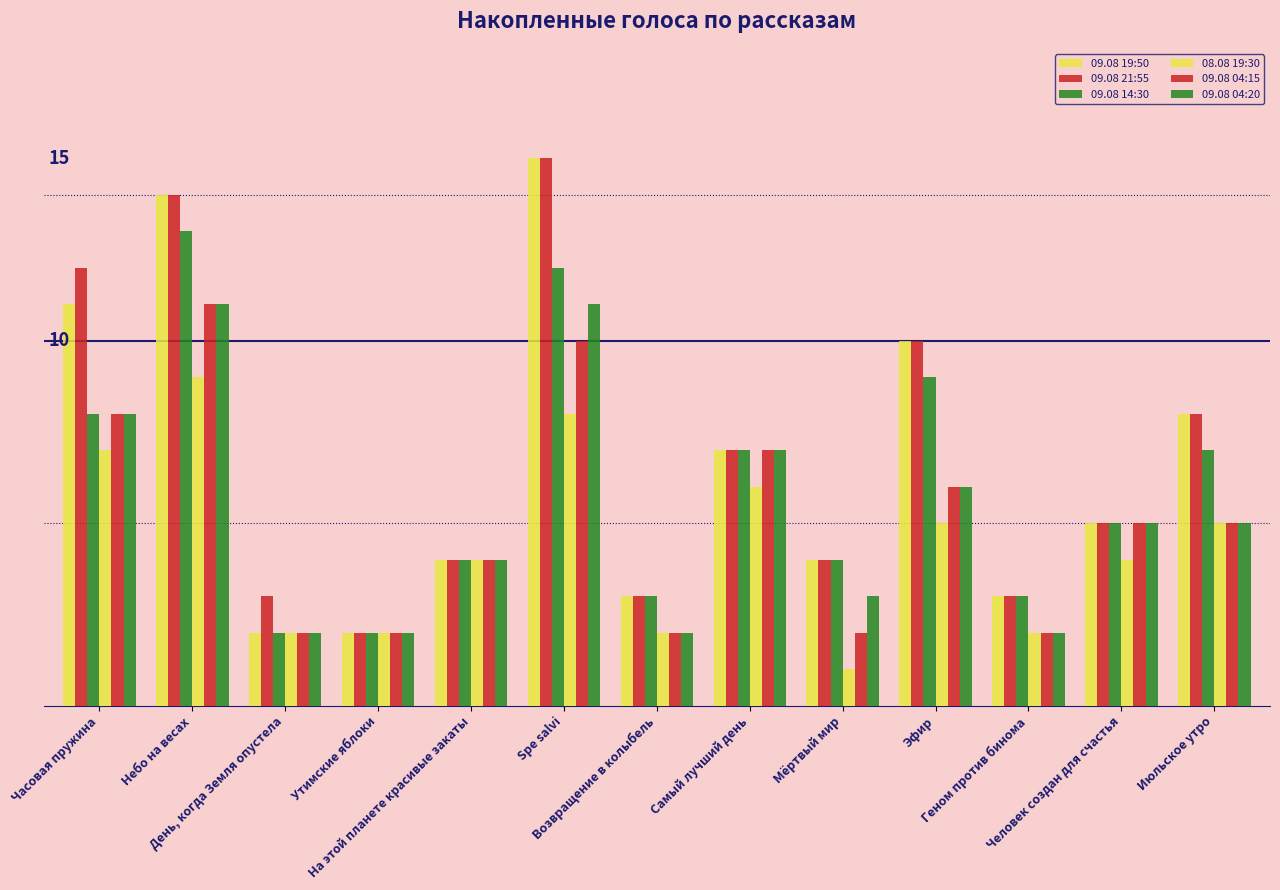

Does the chart contain stacked bars?

No